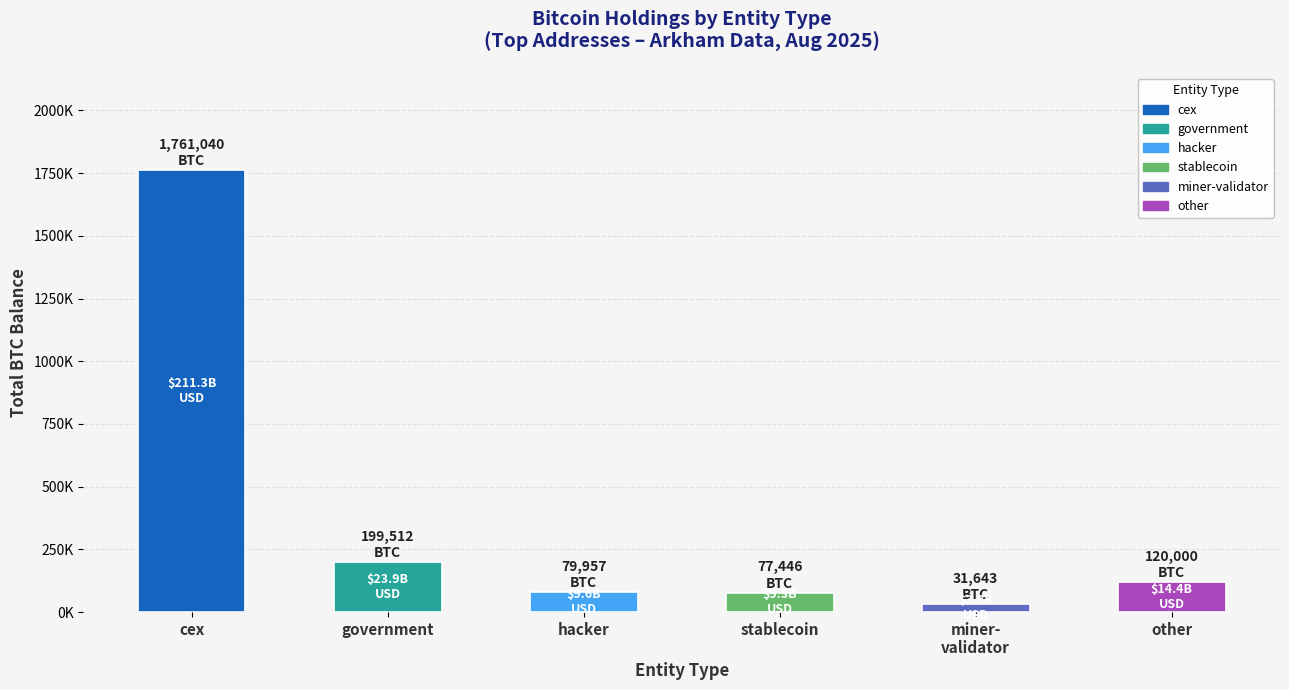

Are the bars horizontal?

No